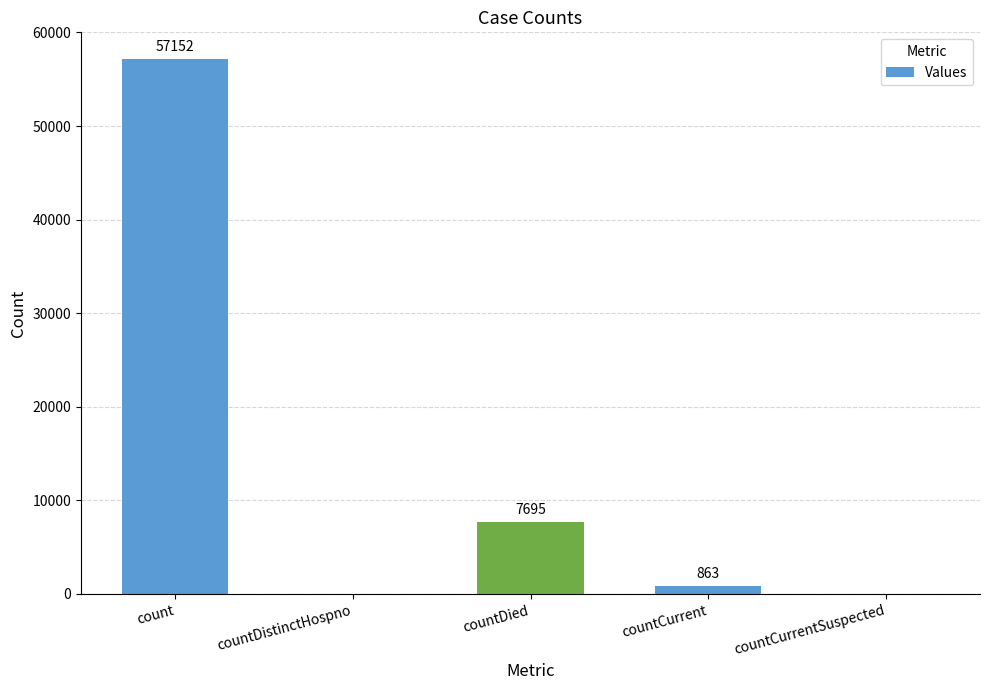

Read the value at countCurrent, to the nearest 50.

850